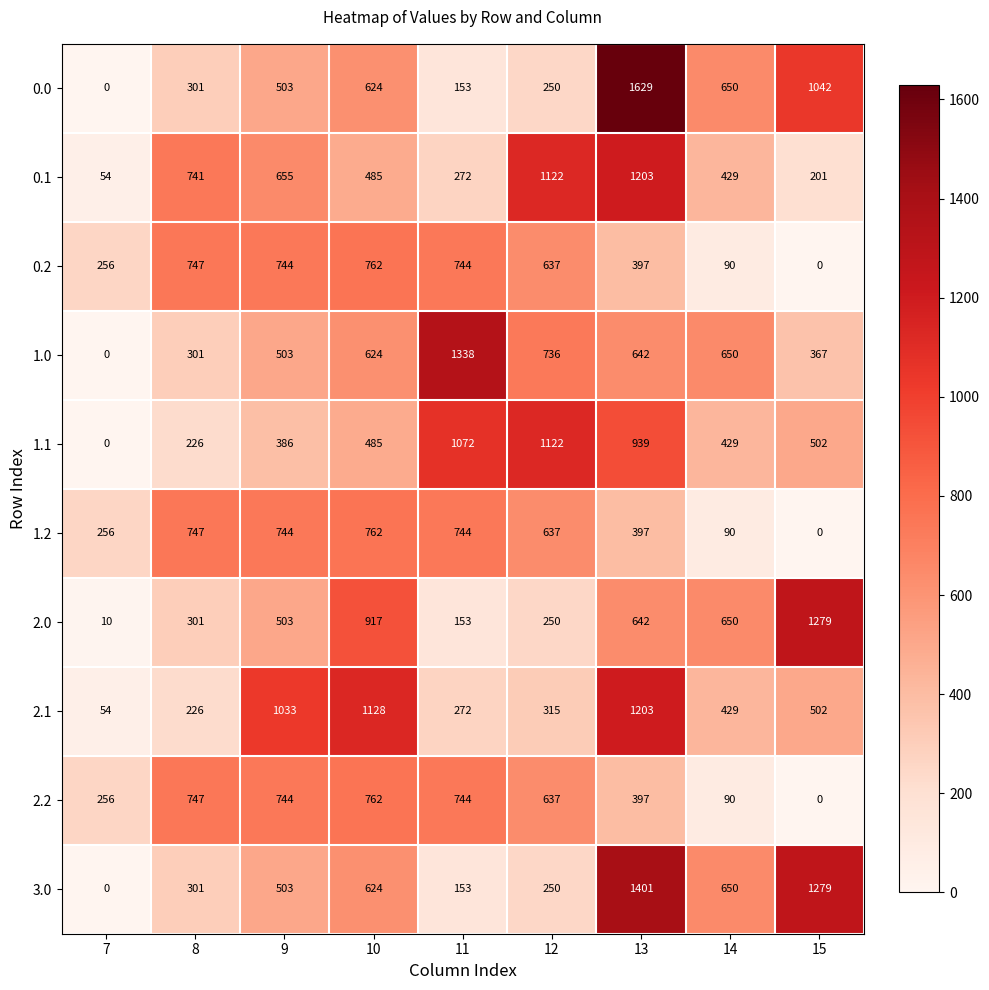

At which label does 0.1 first exceed 485?

8